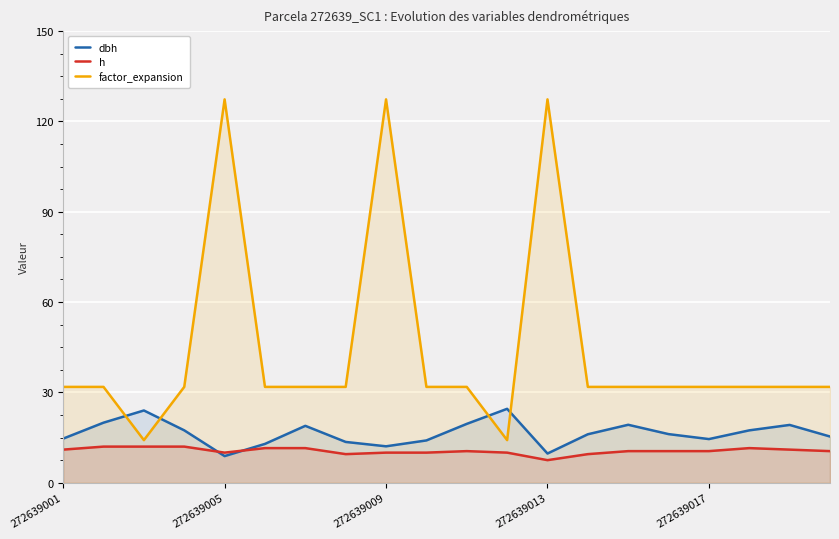

What is the minimum value for factor_expansion?

14.2